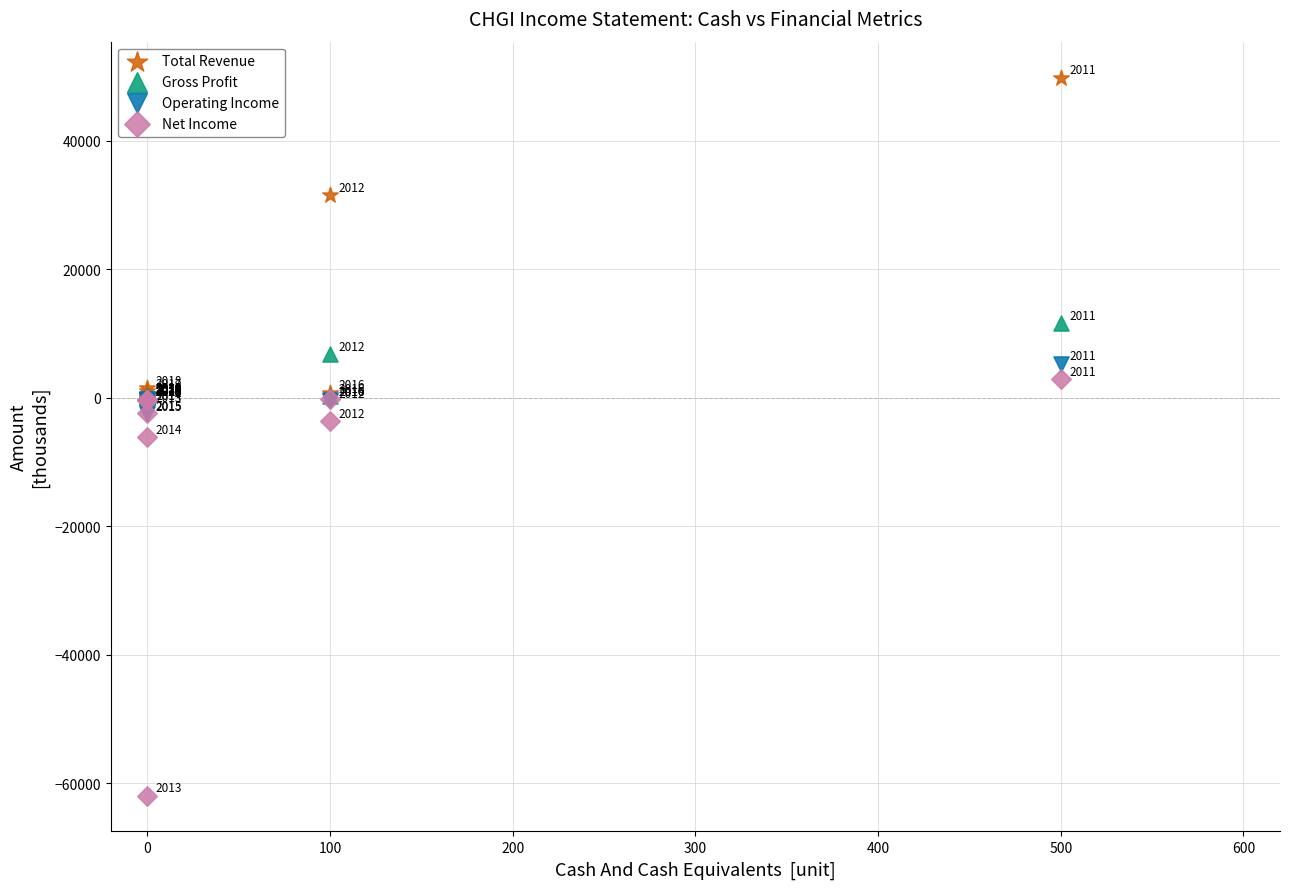

Which series has the widest spread of Y values?

Net Income